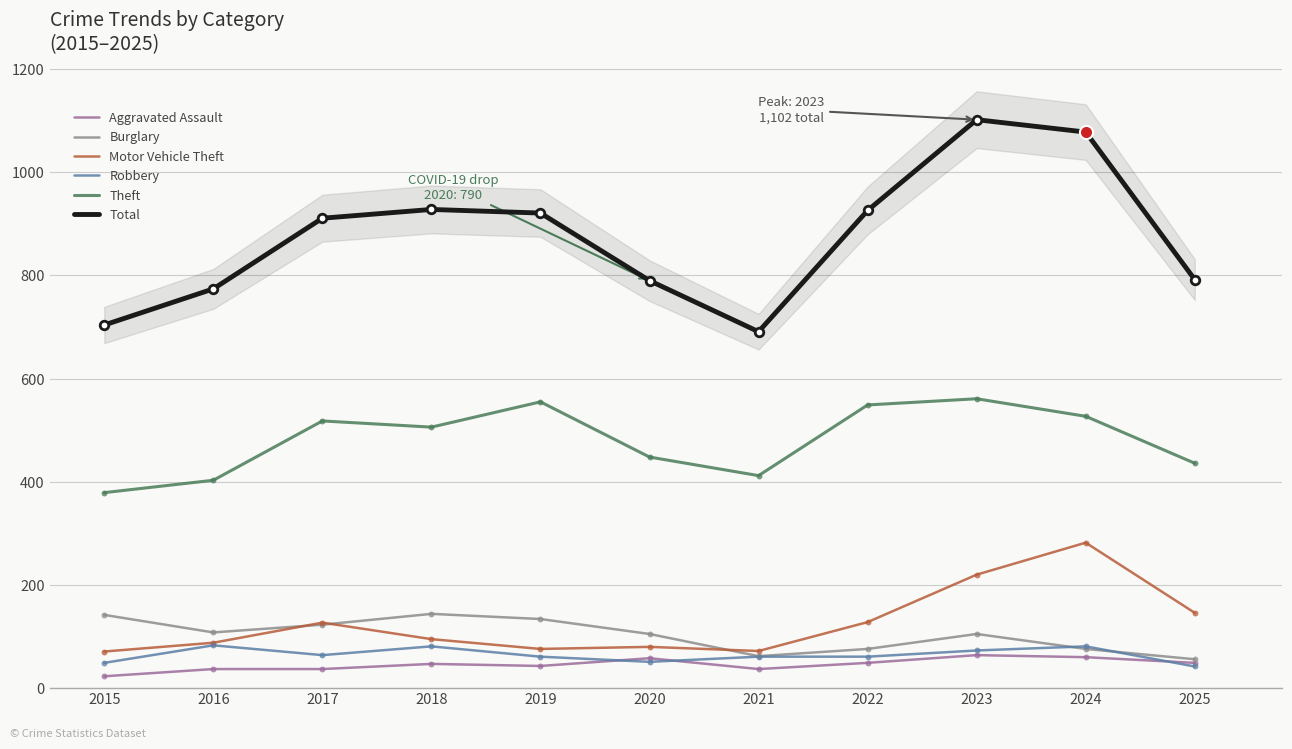

What are all the series names shown in the legend?

Aggravated Assault, Burglary, Motor Vehicle Theft, Robbery, Theft, Total